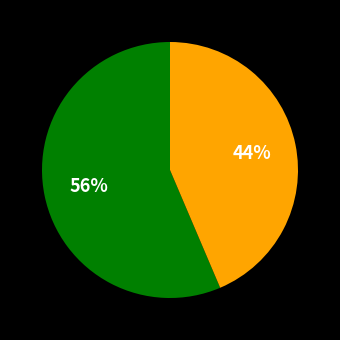

To the nearest percent, what is the average slice percentage?

50%